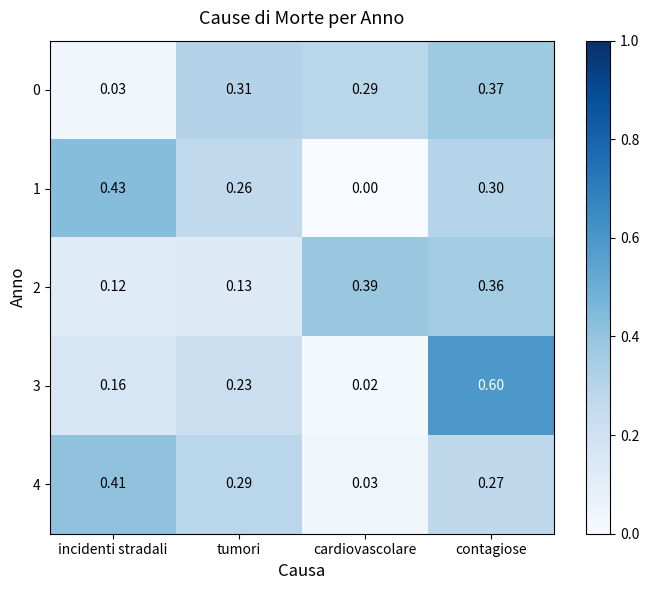

At which category is the sum across all series the highest?

contagiose